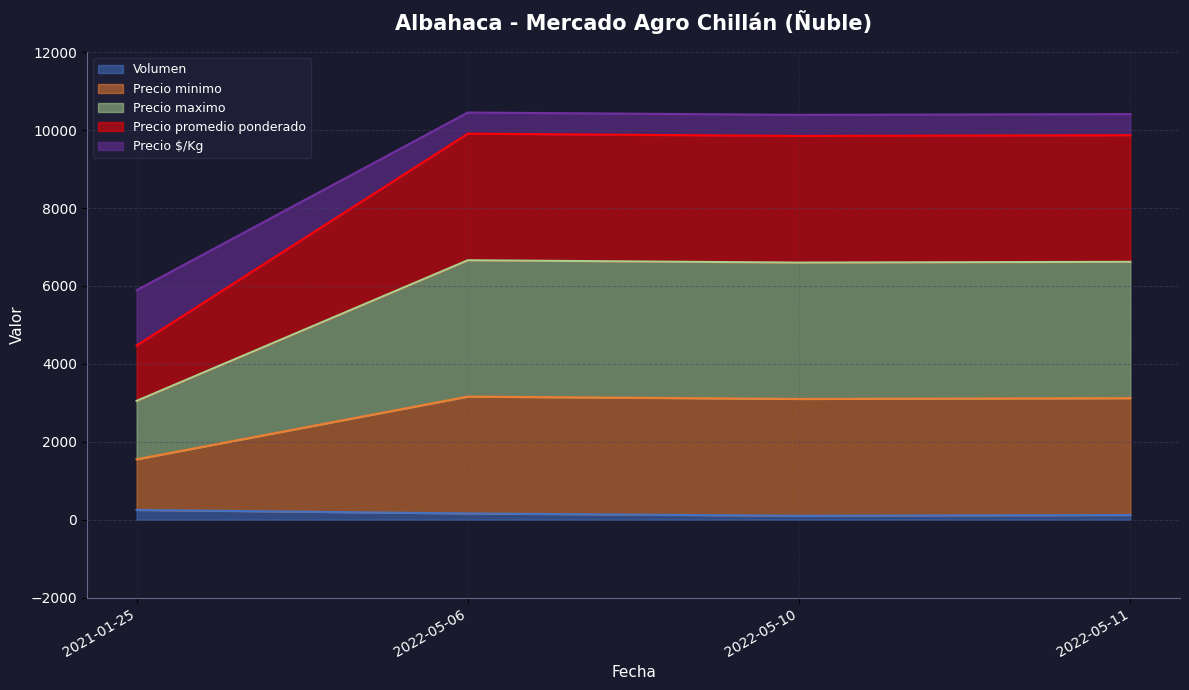

True or false: Precio promedio ponderado has a value of 3565 at 2022-05-11.

False